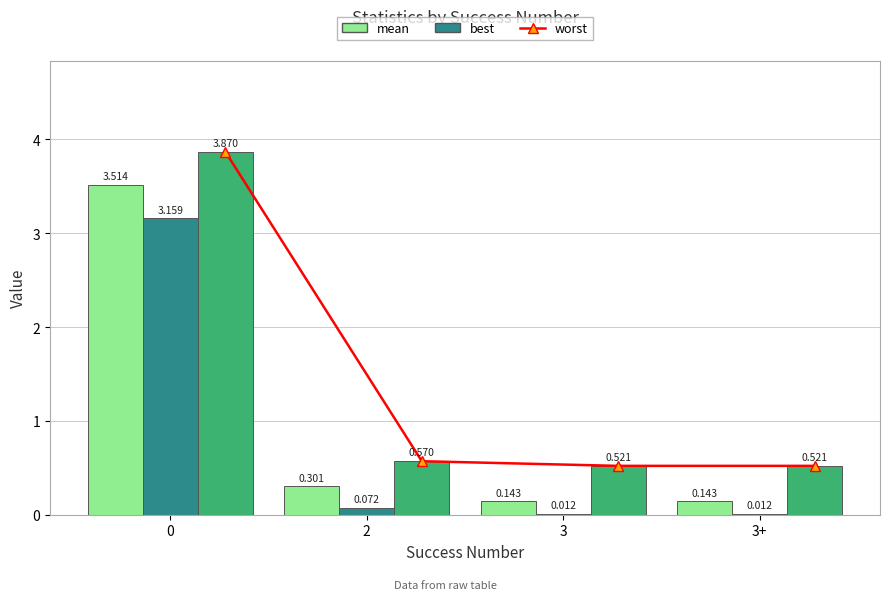

The value of worst at 2 is 0.9. True or false?

False